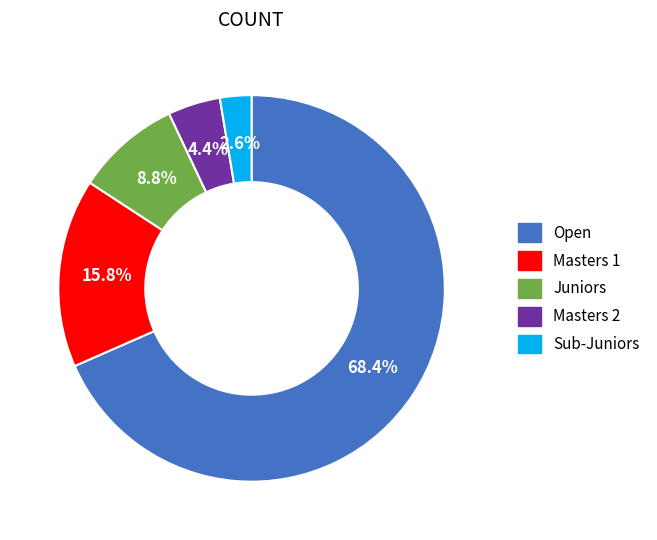

Is there any slice that represents more than half of the pie?

Yes